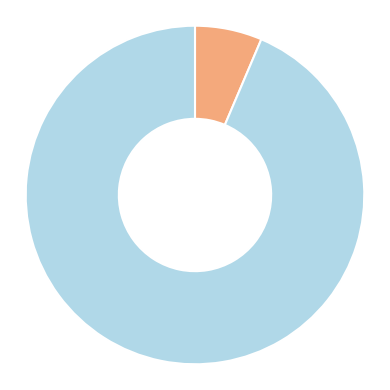

Is there a majority slice in this chart?

Yes